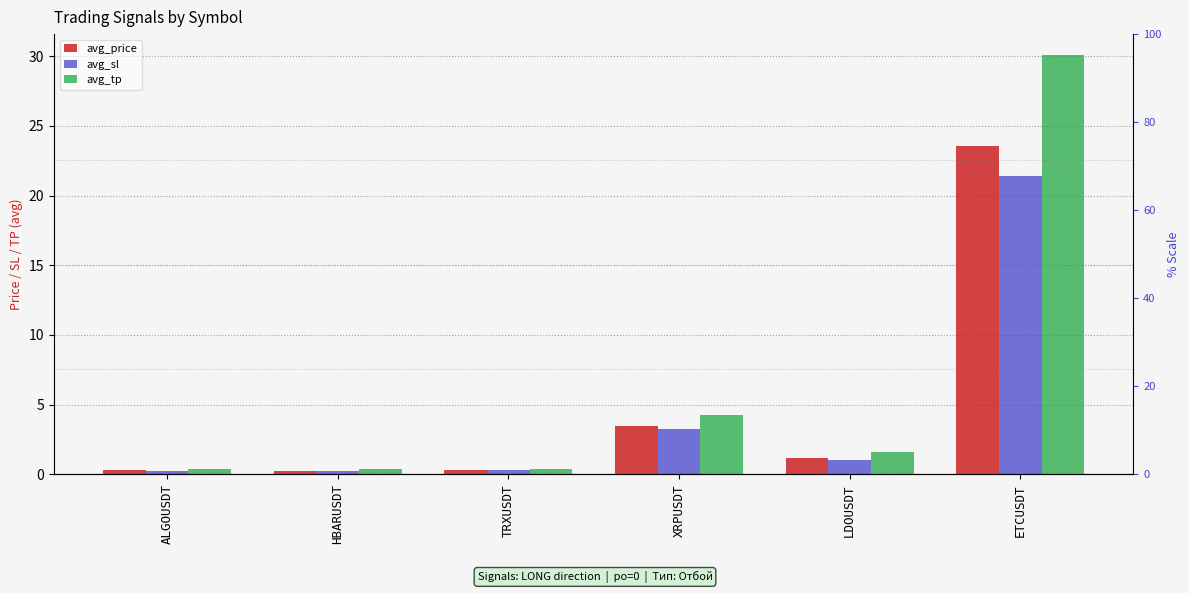

Reading right to left, list all the values displayed in this chart.

avg_price: ETCUSDT=23.6	LDOUSDT=1.2	XRPUSDT=3.5	TRXUSDT=0.3	HBARUSDT=0.3	ALGOUSDT=0.3
avg_sl: ETCUSDT=21.4	LDOUSDT=1.0	XRPUSDT=3.2	TRXUSDT=0.3	HBARUSDT=0.2	ALGOUSDT=0.3
avg_tp: ETCUSDT=30.1	LDOUSDT=1.6	XRPUSDT=4.2	TRXUSDT=0.4	HBARUSDT=0.4	ALGOUSDT=0.4